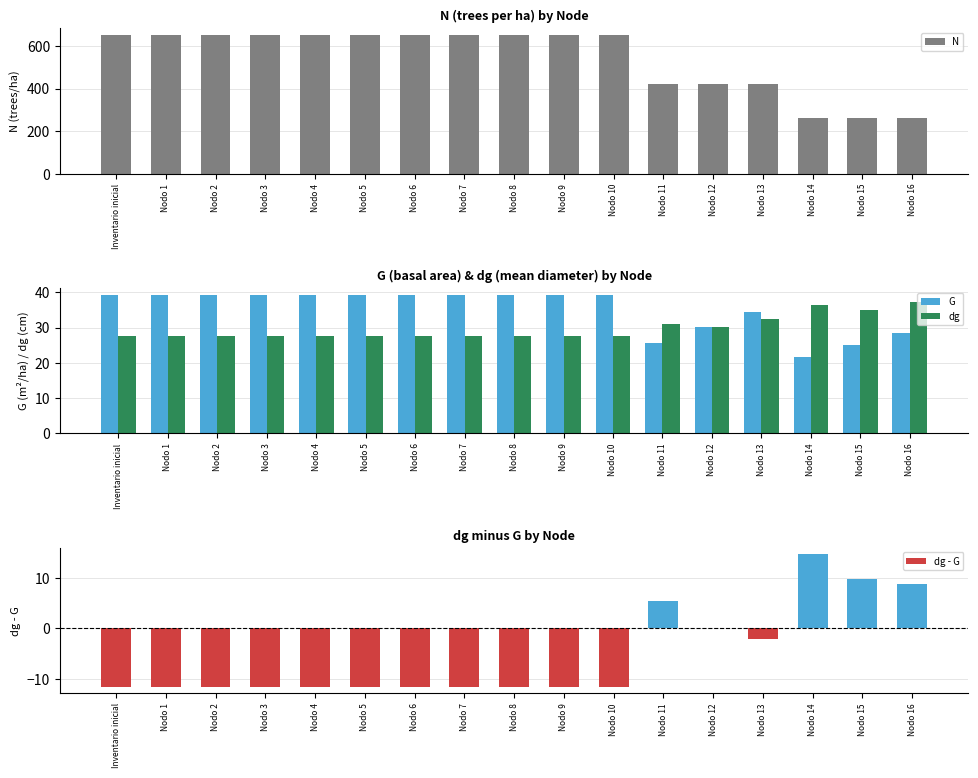

True or false: dg - G has a value of -11.6 at Nodo 6.

True